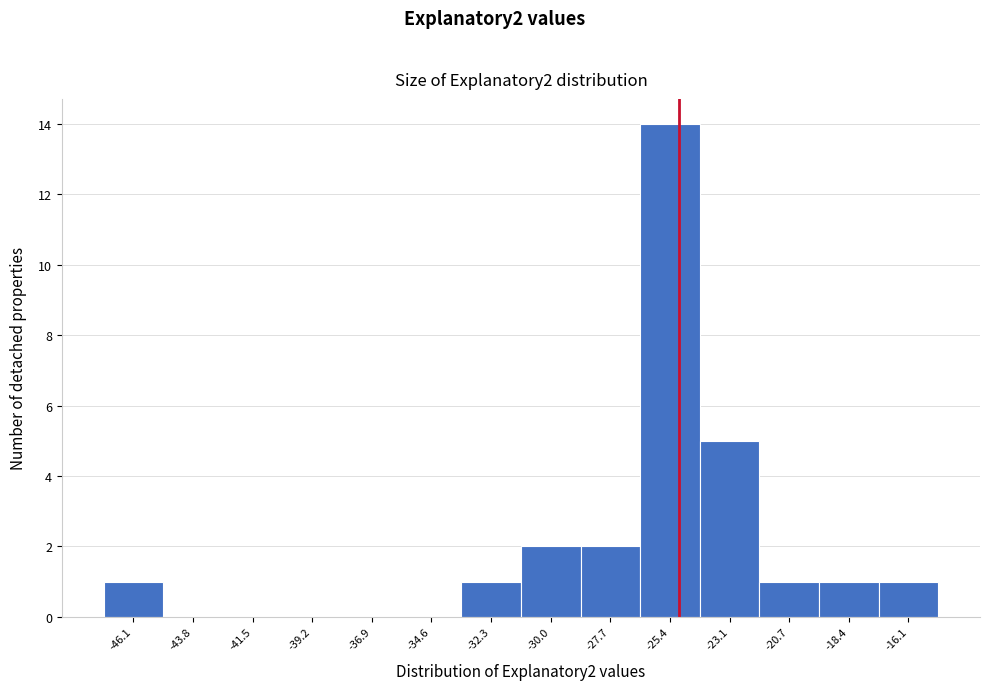

Reading left to right, transcribe this chart: for each bar, give the range it covers on the x-axis and its height. Neither the bar edges nor the heights are printed on the chart, so give them approximately, as read against the axes.

-47.5 to -45.0: 1
-45.0 to -42.5: 0
-42.5 to -40.5: 0
-40.5 to -38.0: 0
-38.0 to -35.5: 0
-35.5 to -33.5: 0
-33.5 to -31.0: 1
-31.0 to -29.0: 2
-29.0 to -26.5: 2
-26.5 to -24.0: 14
-24.0 to -22.0: 5
-22.0 to -19.5: 1
-19.5 to -17.5: 1
-17.5 to -15.0: 1